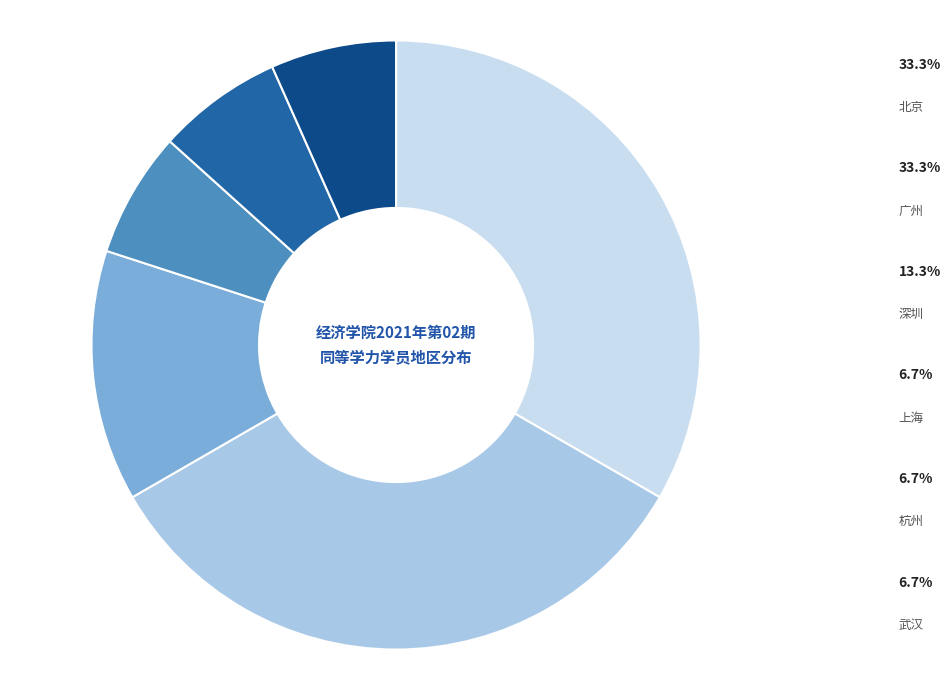

Combined, do 深圳 and 杭州 account for over 50%?

No